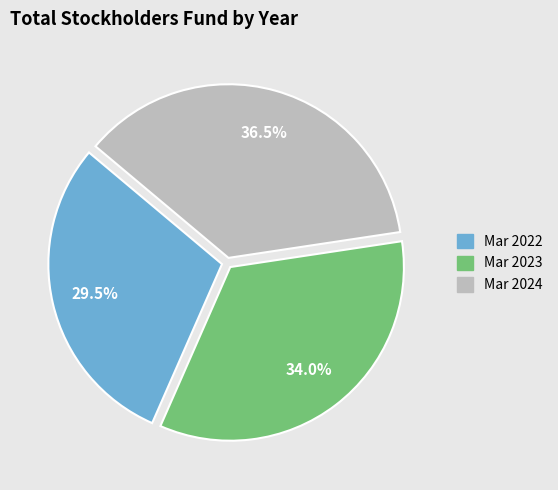

Rank the categories by value from highest to lowest.

Mar 2024, Mar 2023, Mar 2022